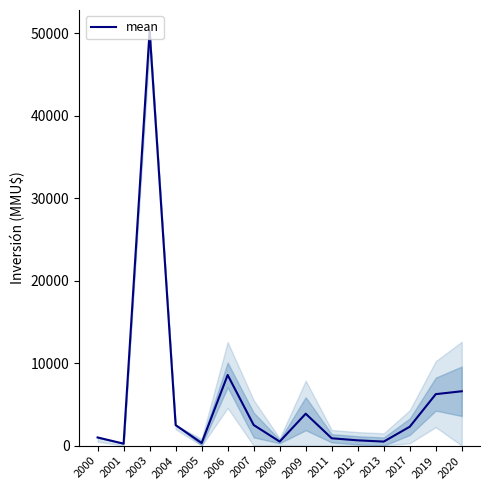

Between 2009 and 2001, which is larger?

2009